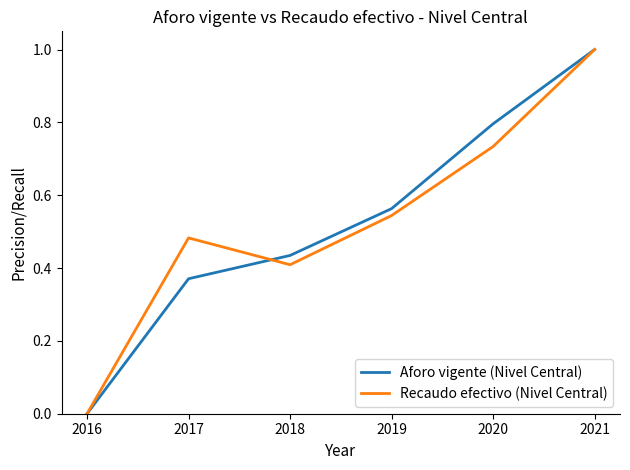

At which category does Recaudo efectivo (Nivel Central) reach its first local peak?

2017